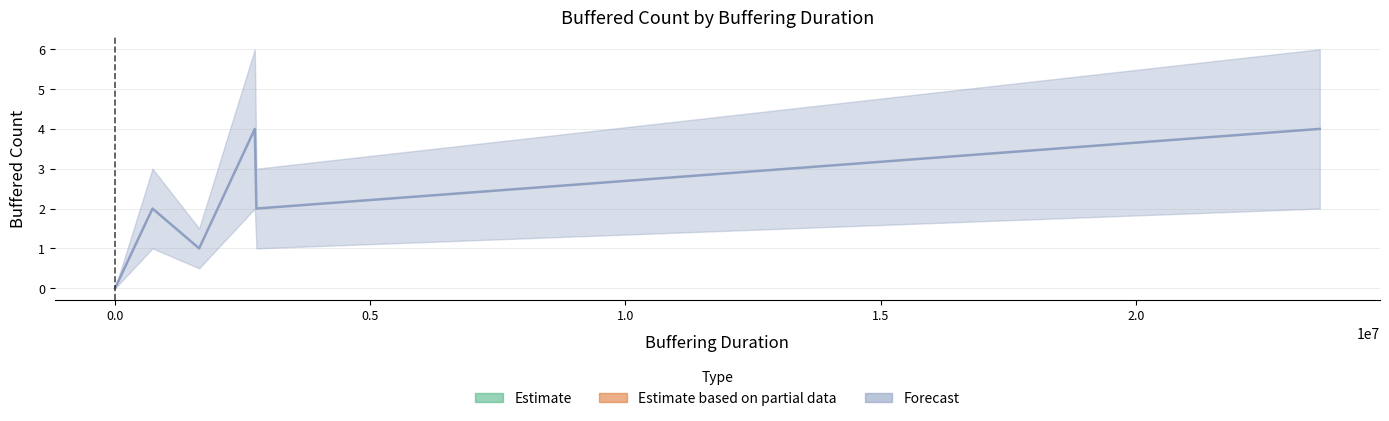

How many data points are above 0?

5